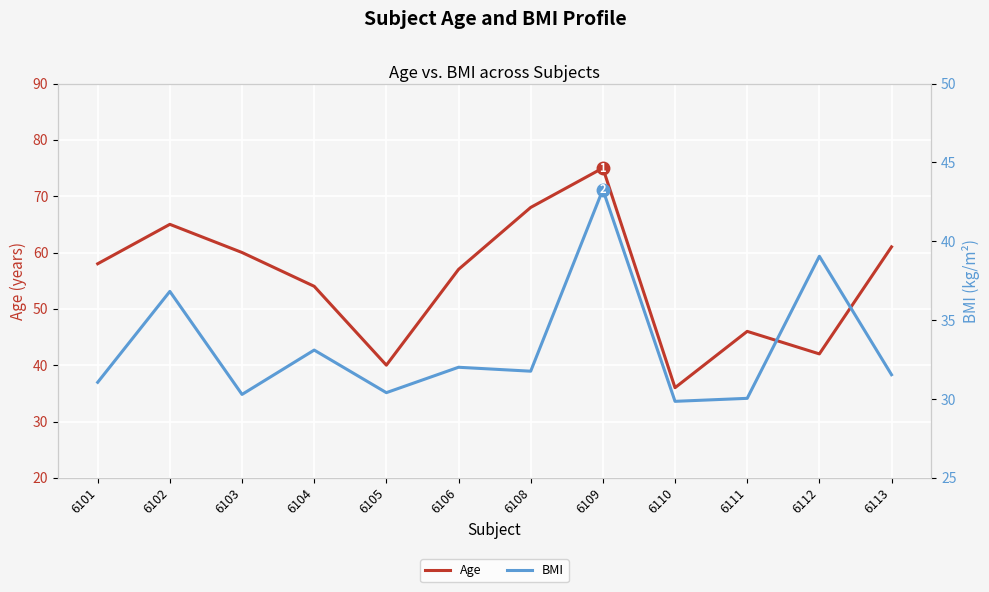

Rank the series by their maximum value, from lowest to highest.

BMI, Age